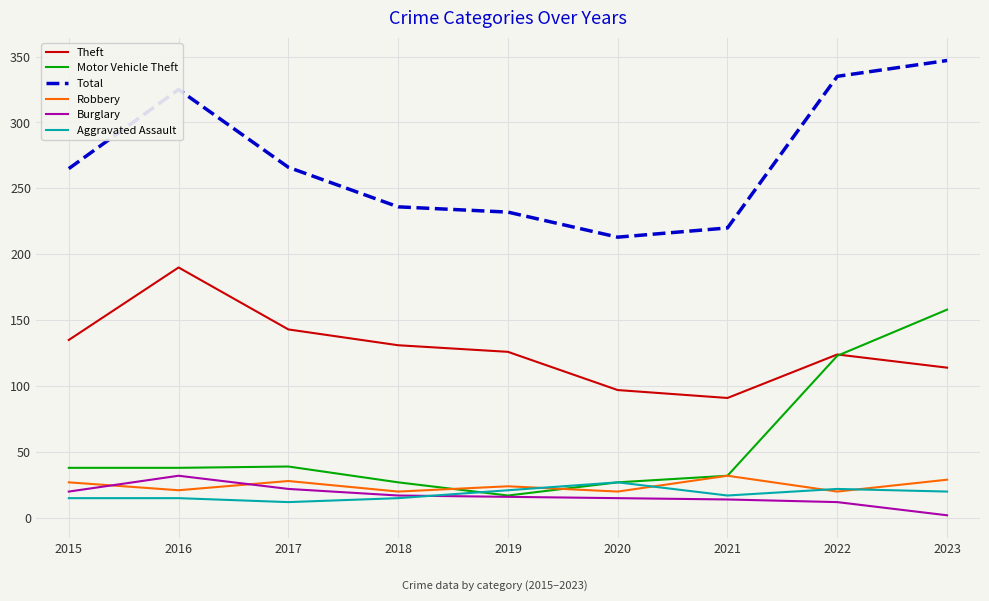

At which label does Robbery first exceed 24?

2015